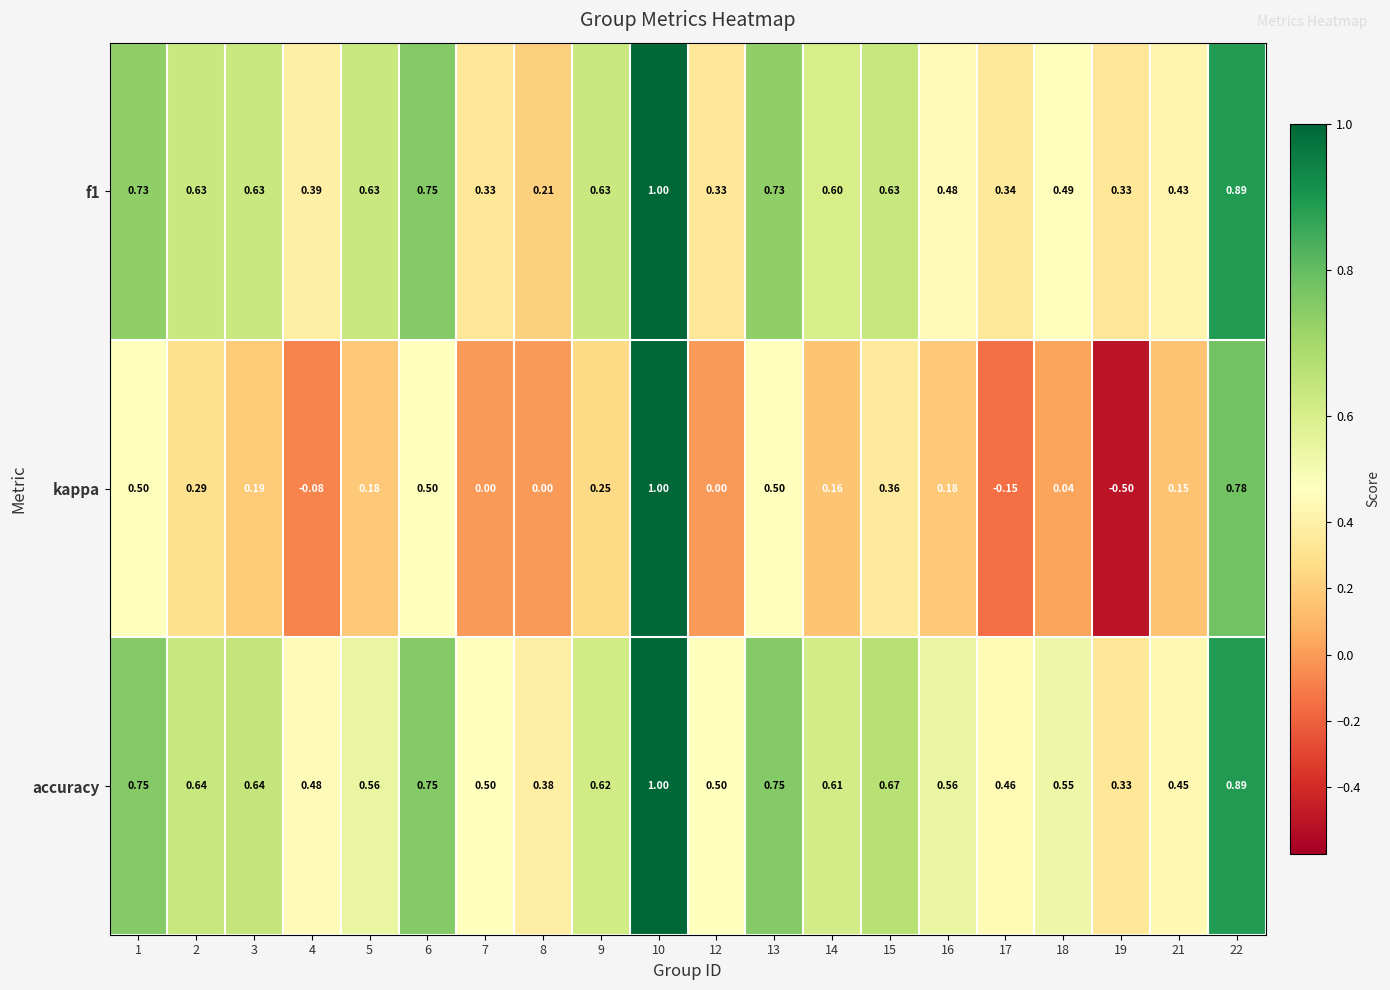

Between 7 and 10, which series saw the biggest shift?

kappa